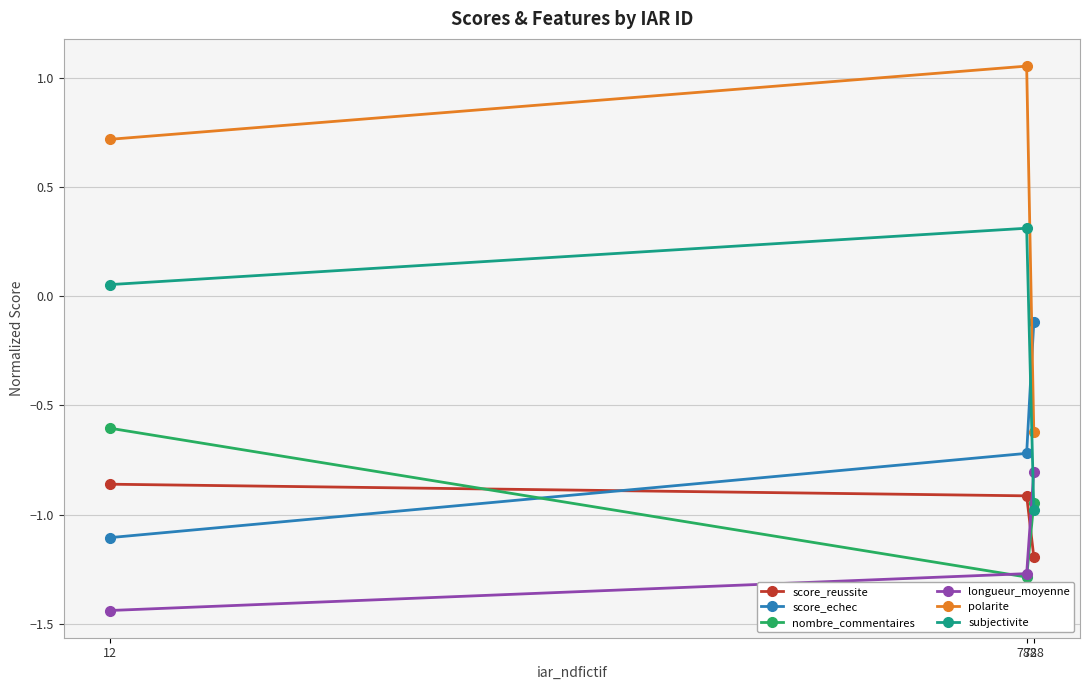

Which series has the largest range (max minus min)?

polarite